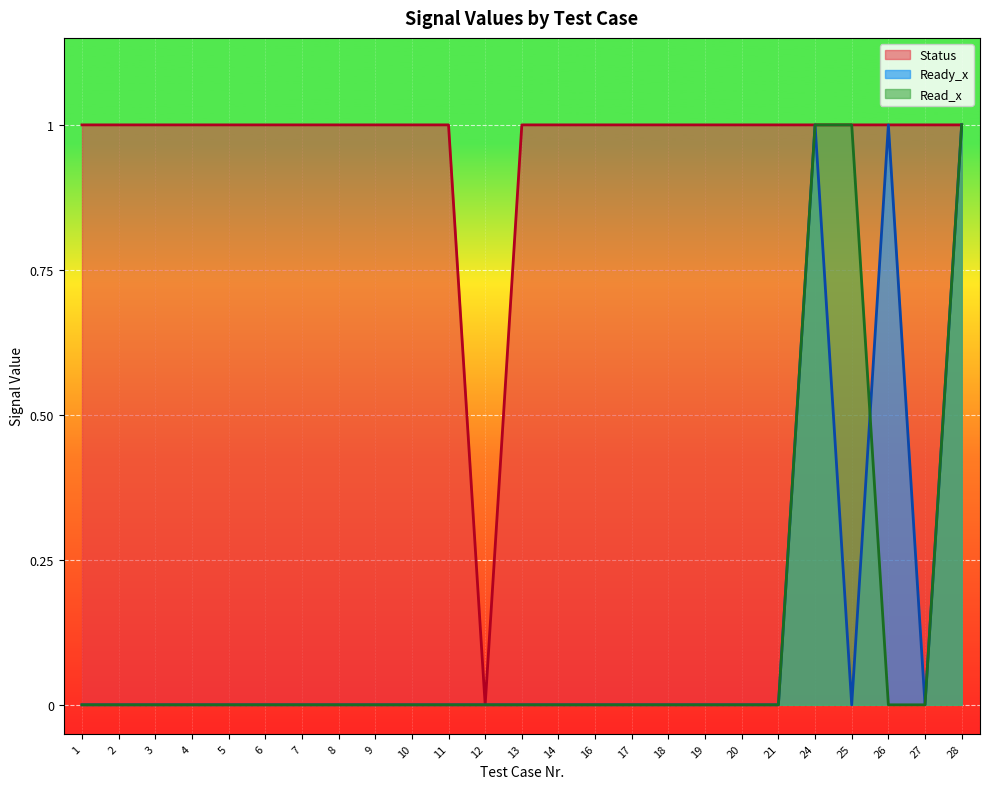

True or false: Status and Ready_x intersect in this chart.

False